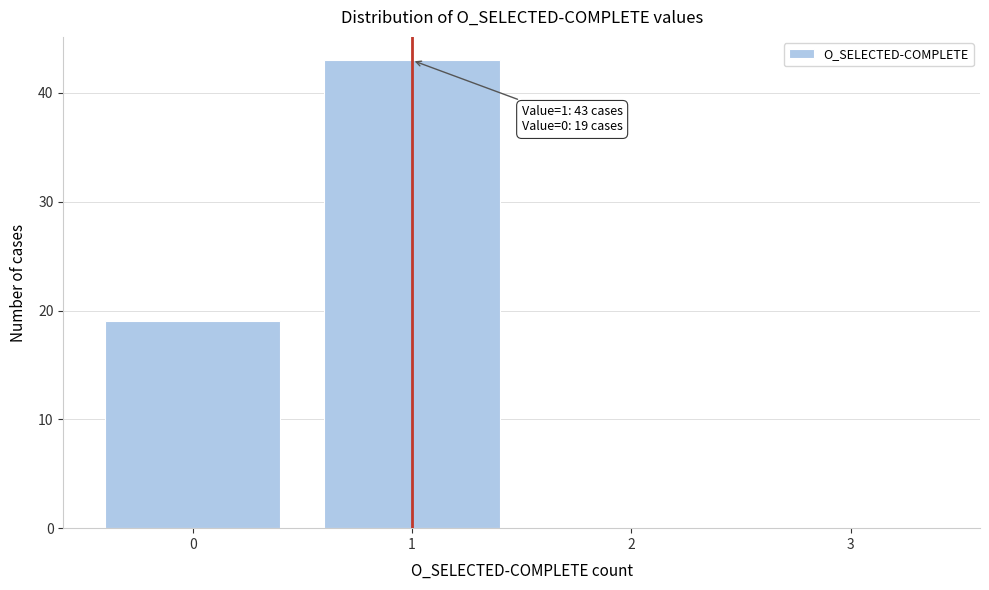

Reading right to left, extract all data points from this chart.

3=0	2=0	1=43	0=19